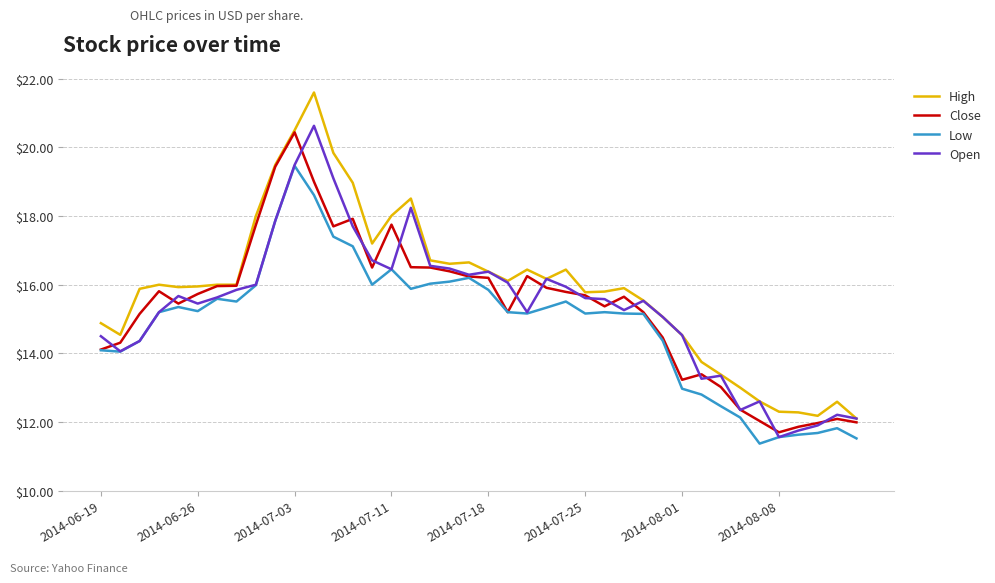

How many distinct data groups are displayed?

4